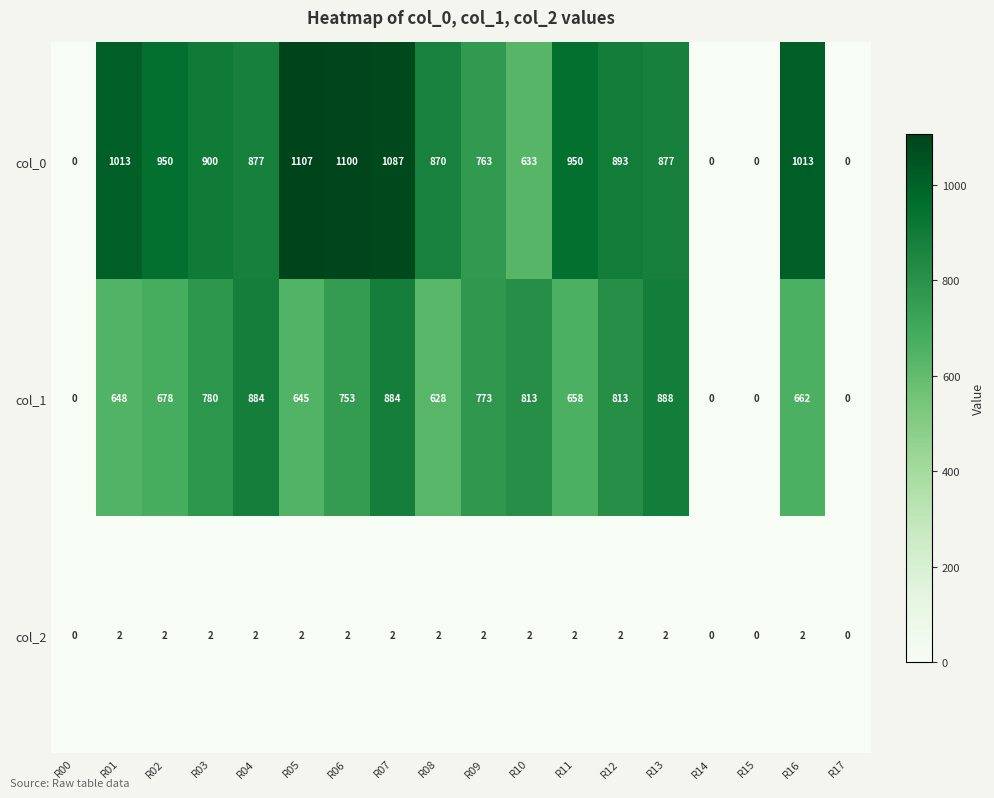

What is the greatest value displayed?

1107